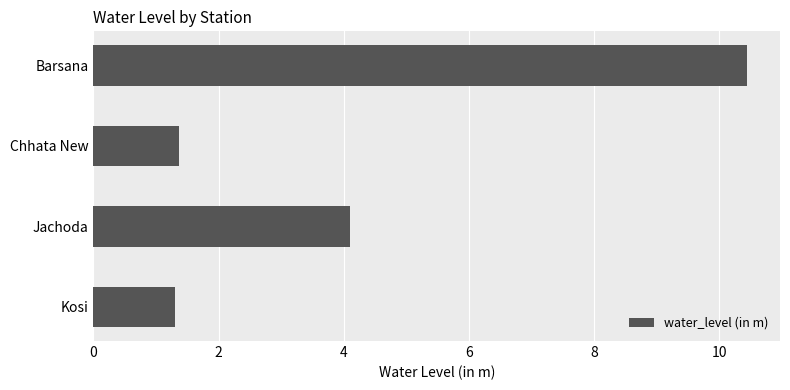

At which label is the value closest to 5?

Jachoda